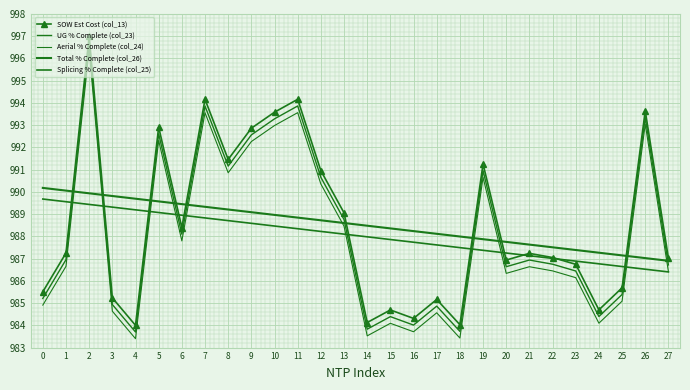

List the series in order of their peak value, highest first.

SOW Est Cost (col_13), UG % Complete (col_23), Aerial % Complete (col_24), Total % Complete (col_26), Splicing % Complete (col_25)